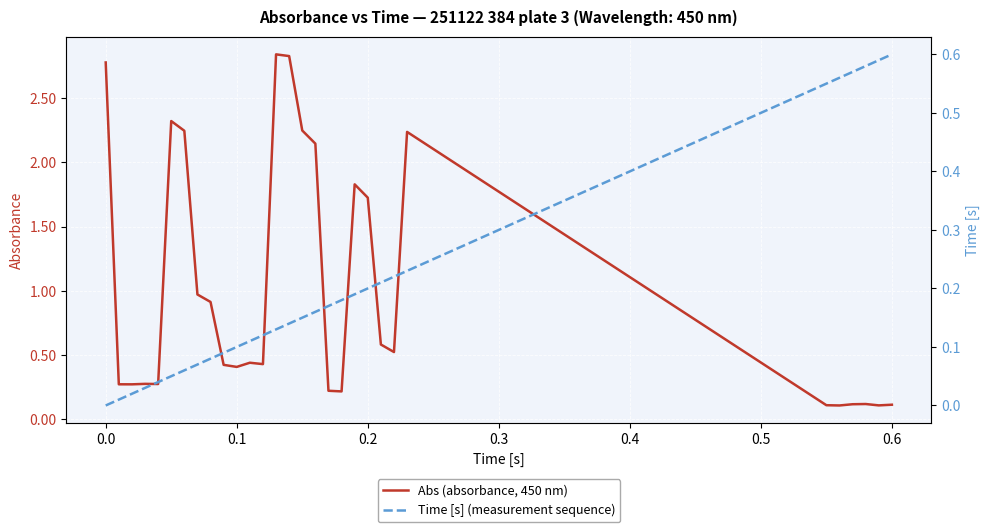

Is it true that Abs (absorbance, 450 nm) equals 2.8 at 0.0?

True